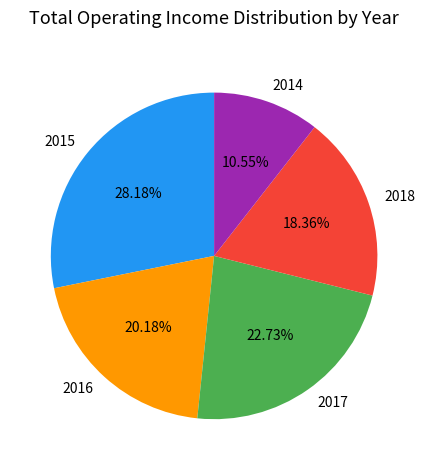

Is there a majority slice in this chart?

No